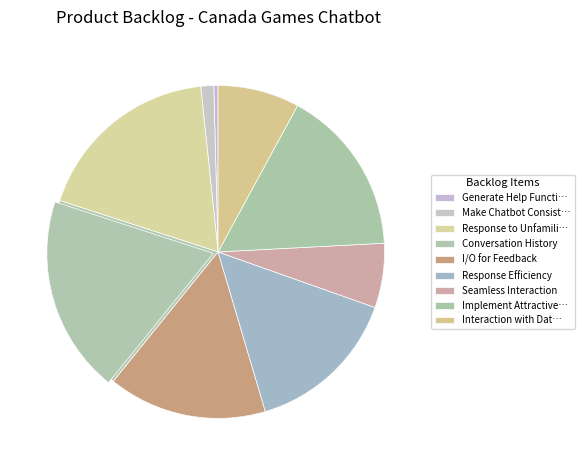

Is Generate Help Function the majority of the pie?

No